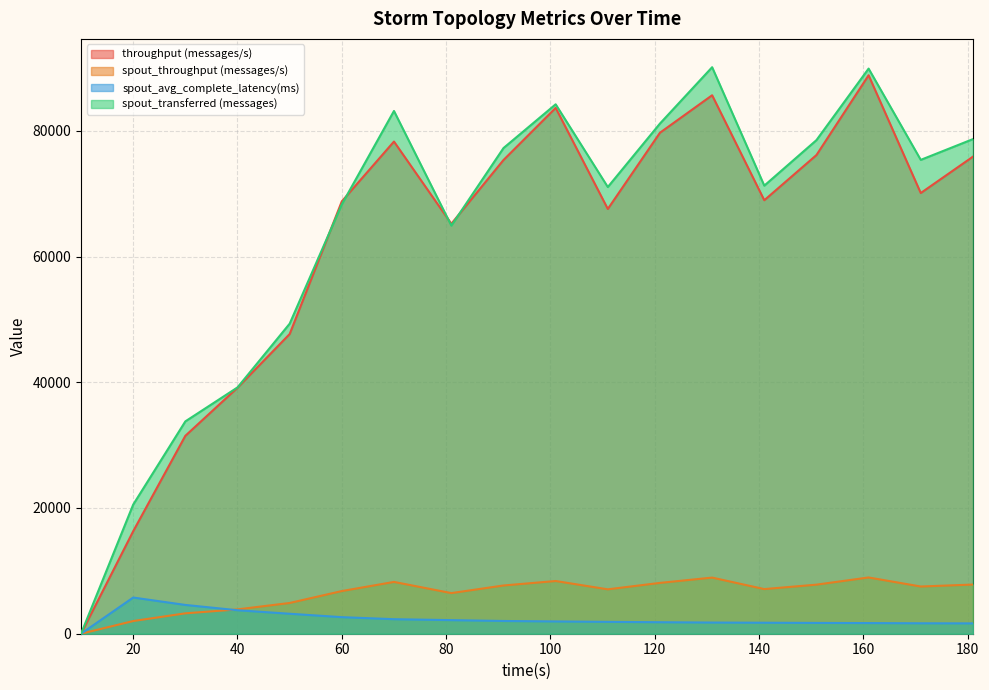

Between 111 and 161, which series saw the biggest shift?

transferred (messages)